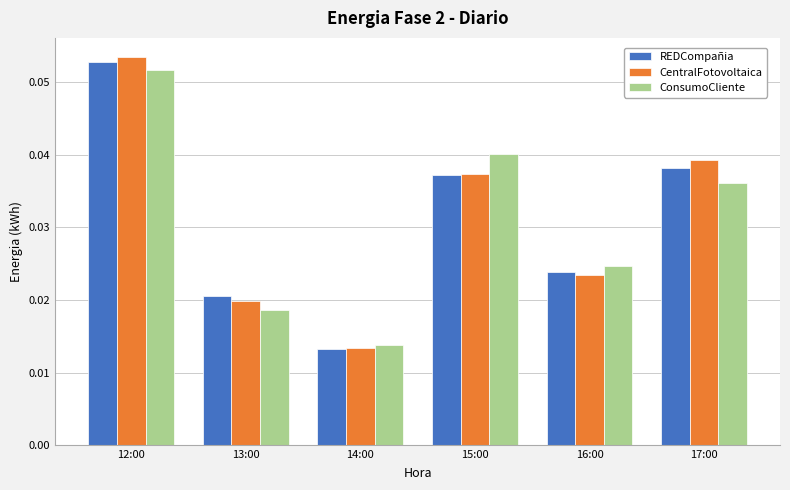

Between 12:00 and 15:00, which series saw the biggest shift?

CentralFotovoltaica